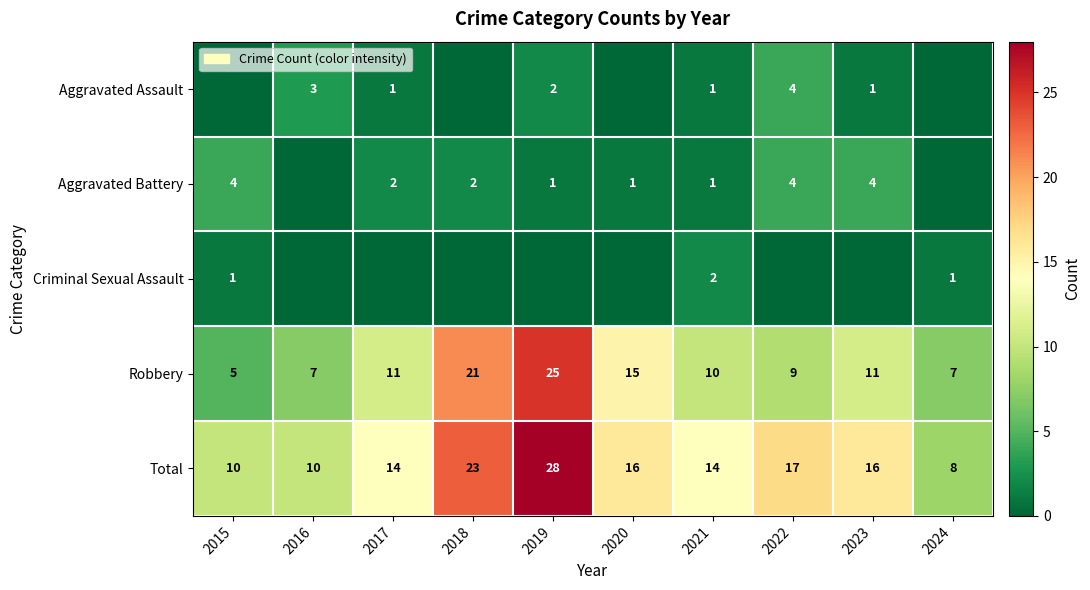

What is the difference between the Robbery values at 2023 and 2018?

10